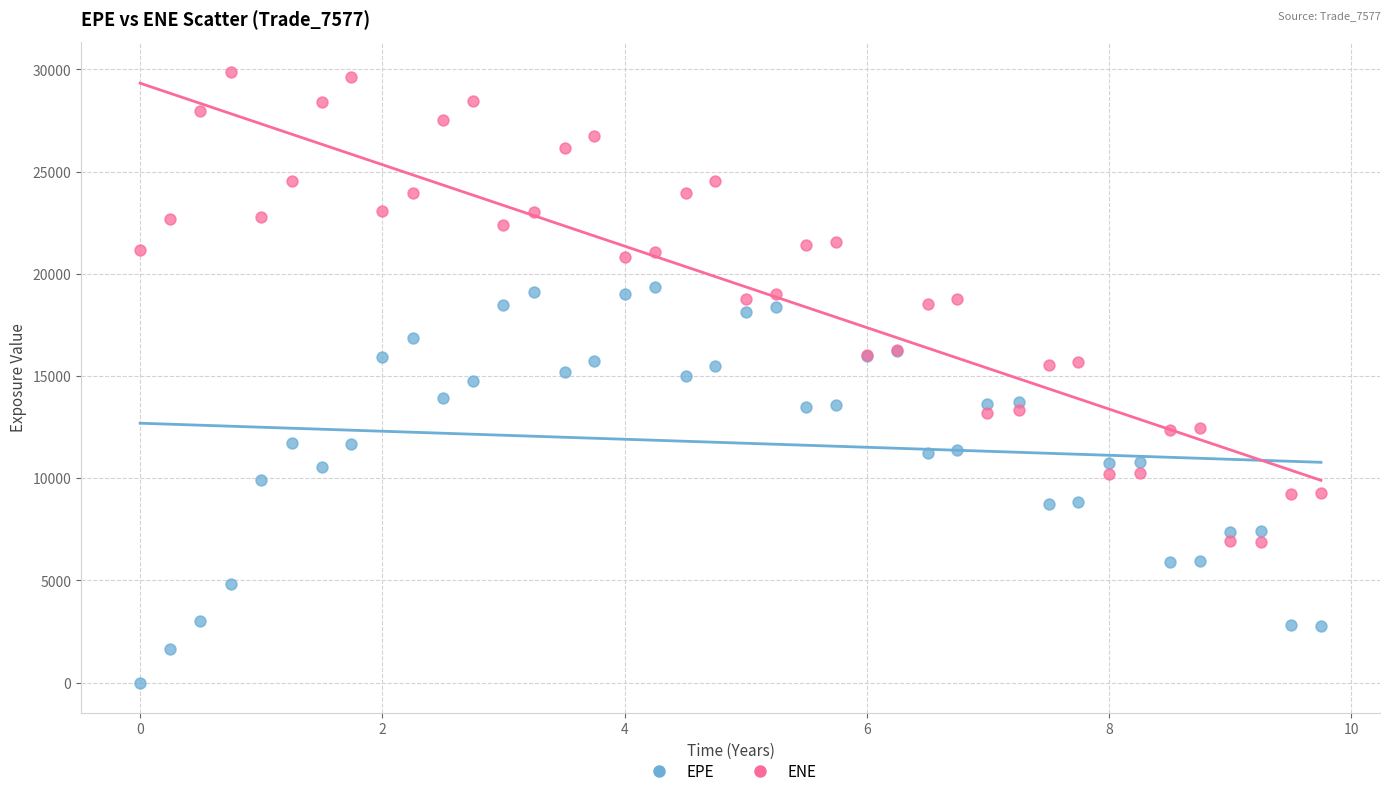

Which series has the widest spread of Y values?

ENE